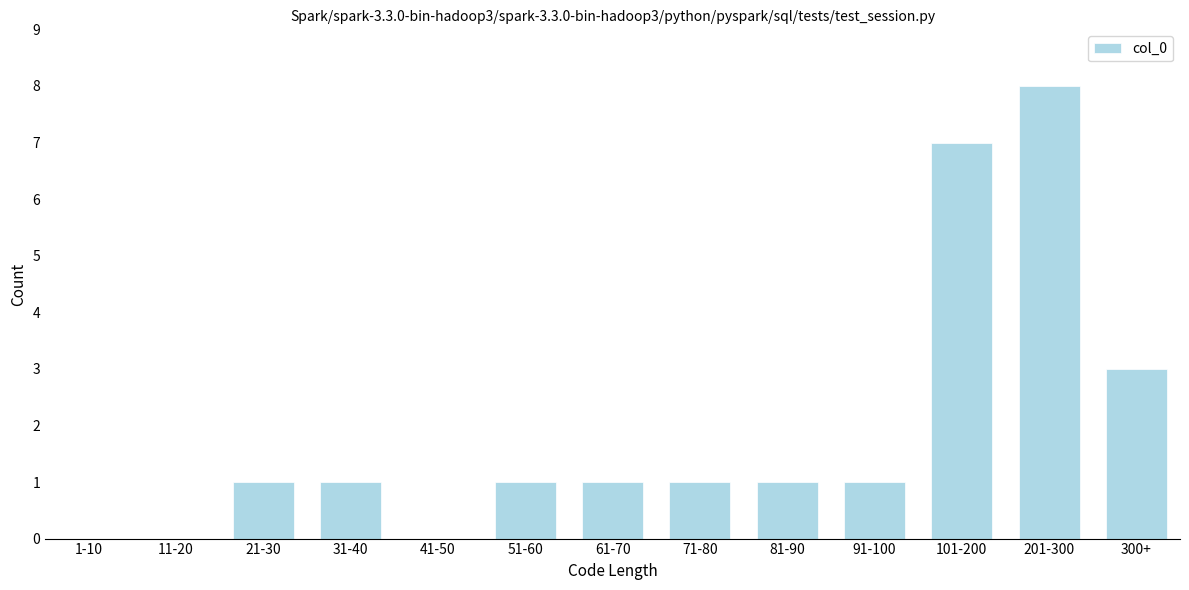

Reading right to left, extract all data points from this chart.

300+=3	201-300=8	101-200=7	91-100=1	81-90=1	71-80=1	61-70=1	51-60=1	41-50=0	31-40=1	21-30=1	11-20=0	1-10=0